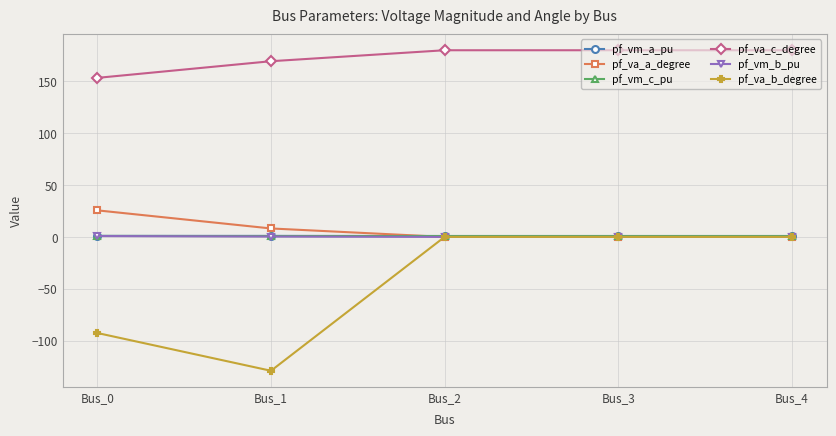

At which category does pf_va_b_degree reach its first local valley?

Bus_1